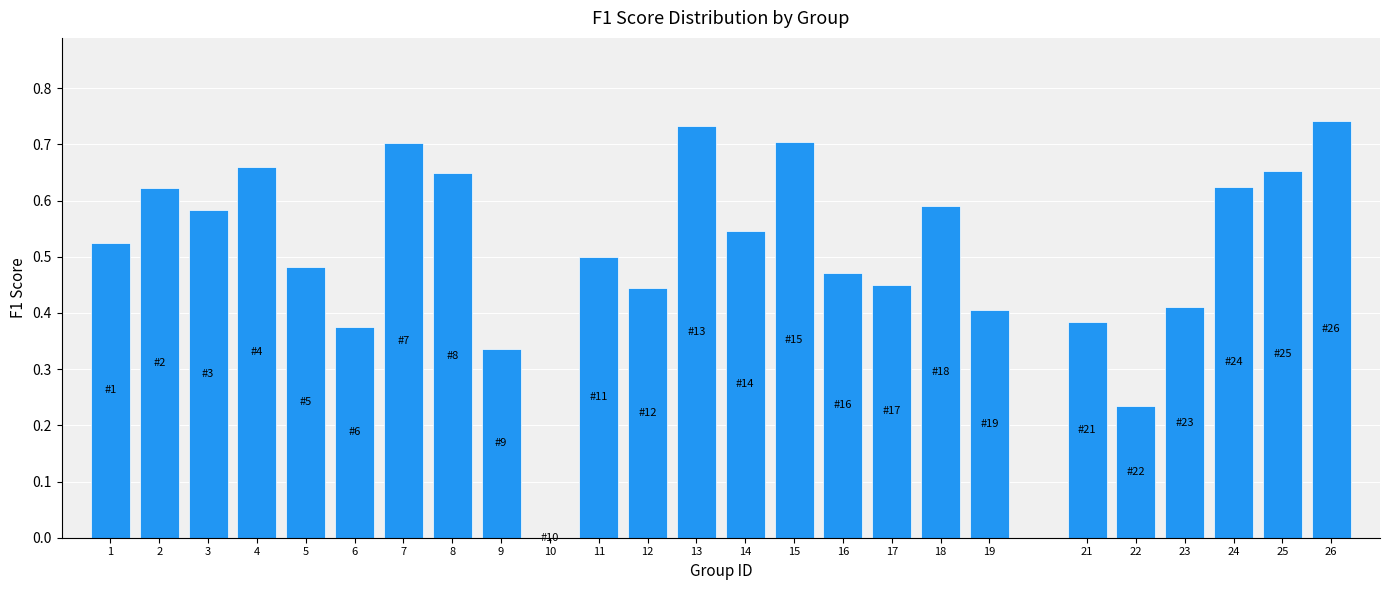

Between 13 and 1, which is larger?

13